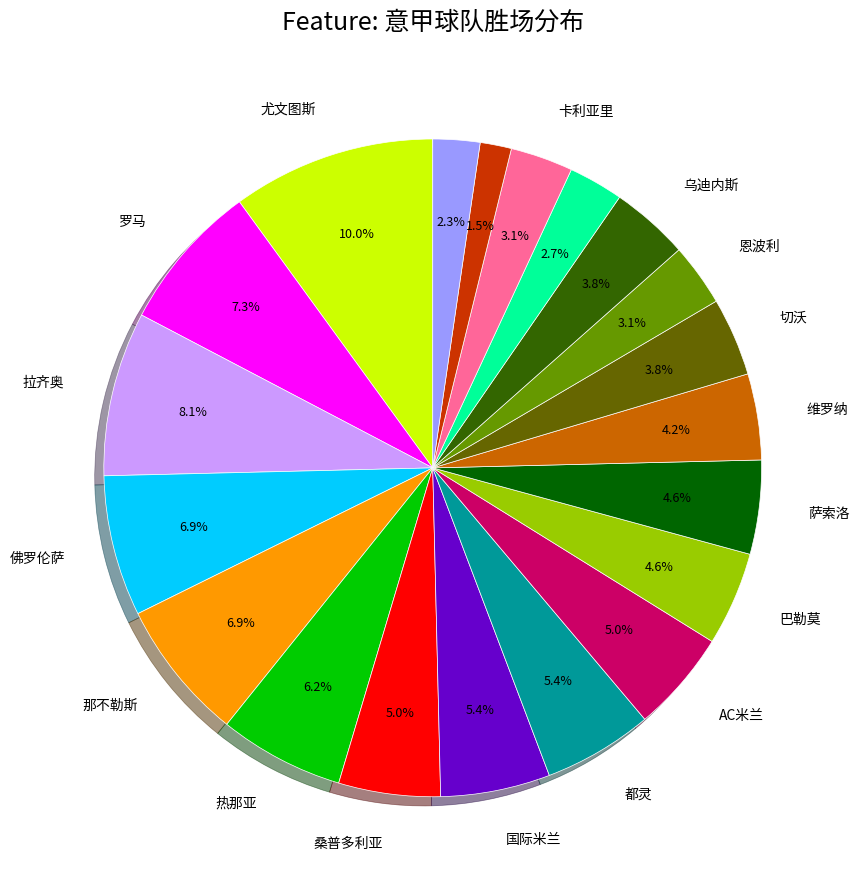

Does any single category account for the majority?

No